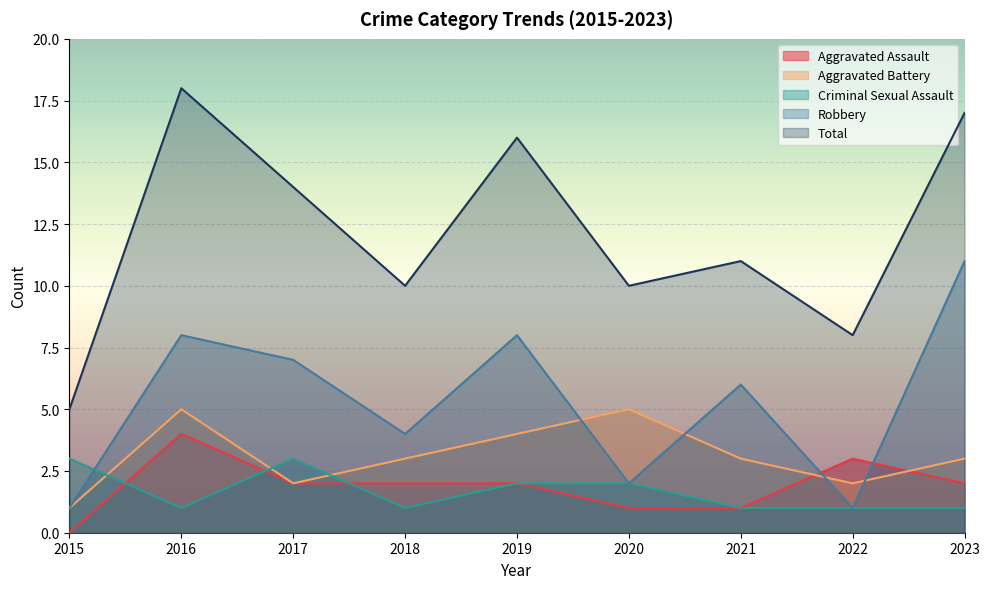

Reading left to right, extract all data points from this chart.

Aggravated Assault: 2015=0	2016=4	2017=2	2018=2	2019=2	2020=1	2021=1	2022=3	2023=2
Aggravated Battery: 2015=1	2016=5	2017=2	2018=3	2019=4	2020=5	2021=3	2022=2	2023=3
Criminal Sexual Assault: 2015=3	2016=1	2017=3	2018=1	2019=2	2020=2	2021=1	2022=1	2023=1
Robbery: 2015=1	2016=8	2017=7	2018=4	2019=8	2020=2	2021=6	2022=1	2023=11
Total: 2015=5	2016=18	2017=14	2018=10	2019=16	2020=10	2021=11	2022=8	2023=17